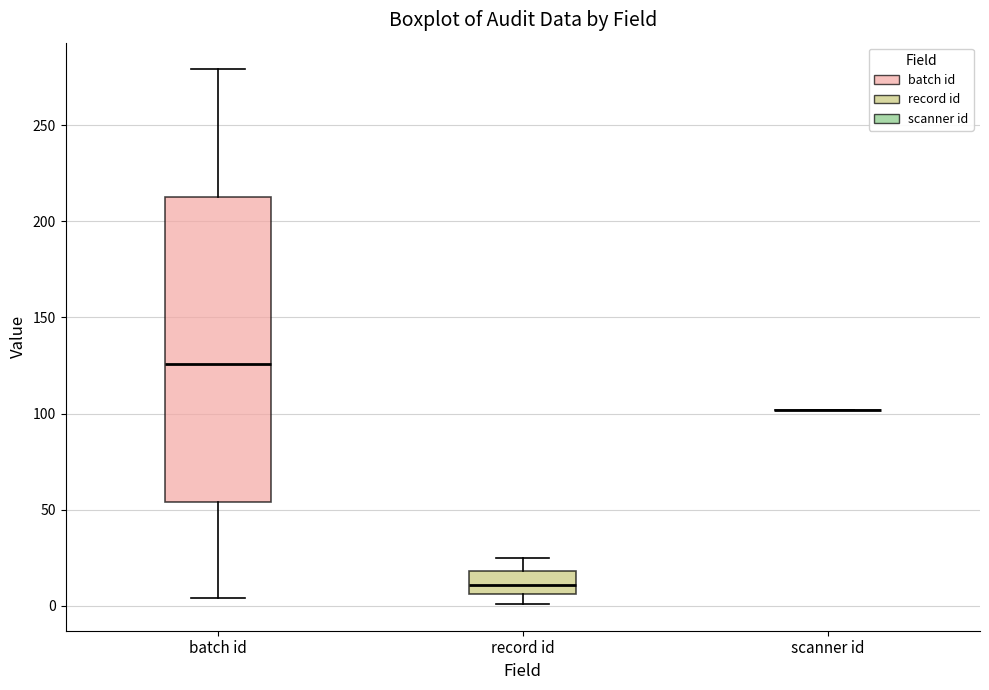

Where does the upper whisker of the box for record id end on the y-axis? The values are not printed on the chart, so give them approximately, as read against the axis.

25